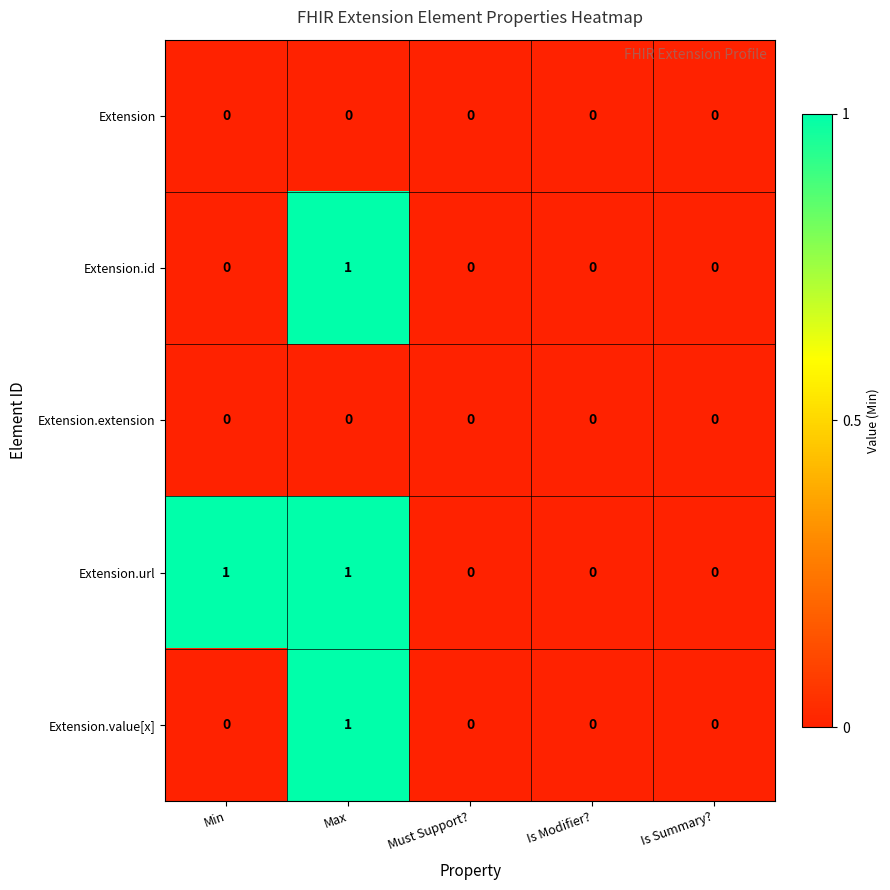

Which series changed the most between Min and Is Modifier??

Extension.url